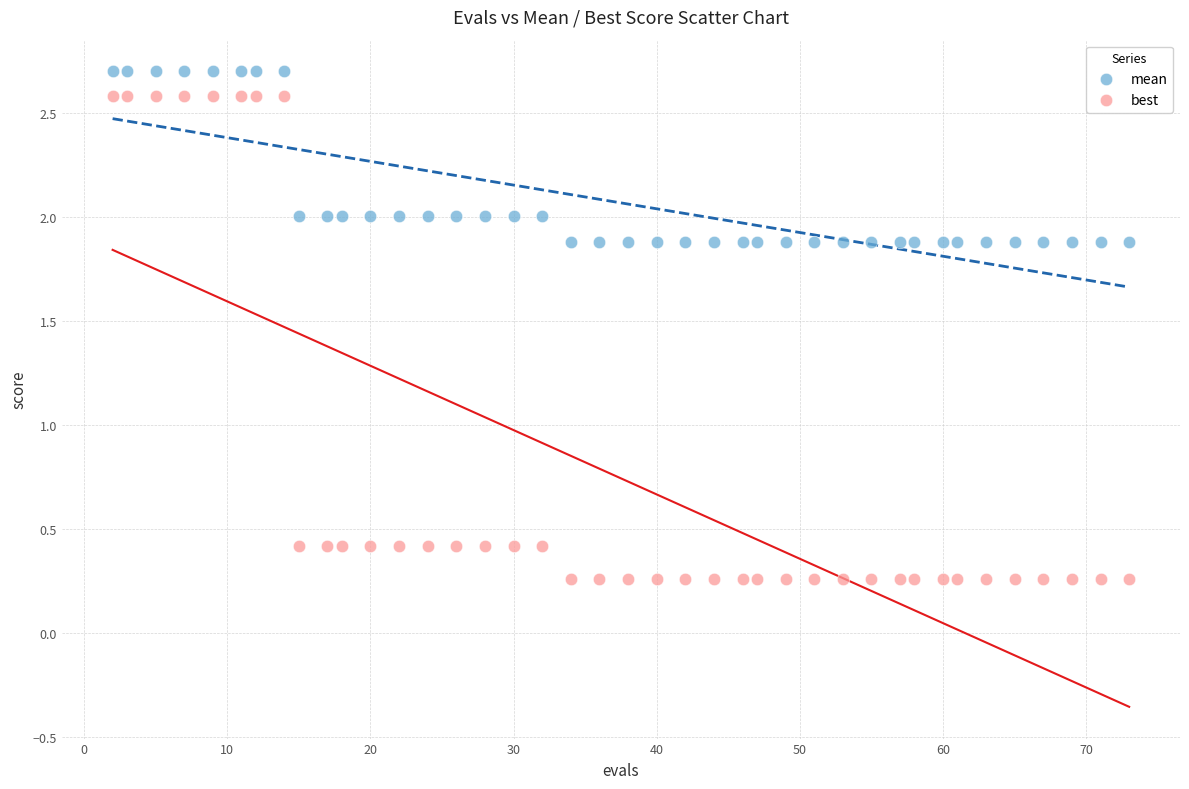

Across all data points, what is the range of Y values (max minus min)?

2.4